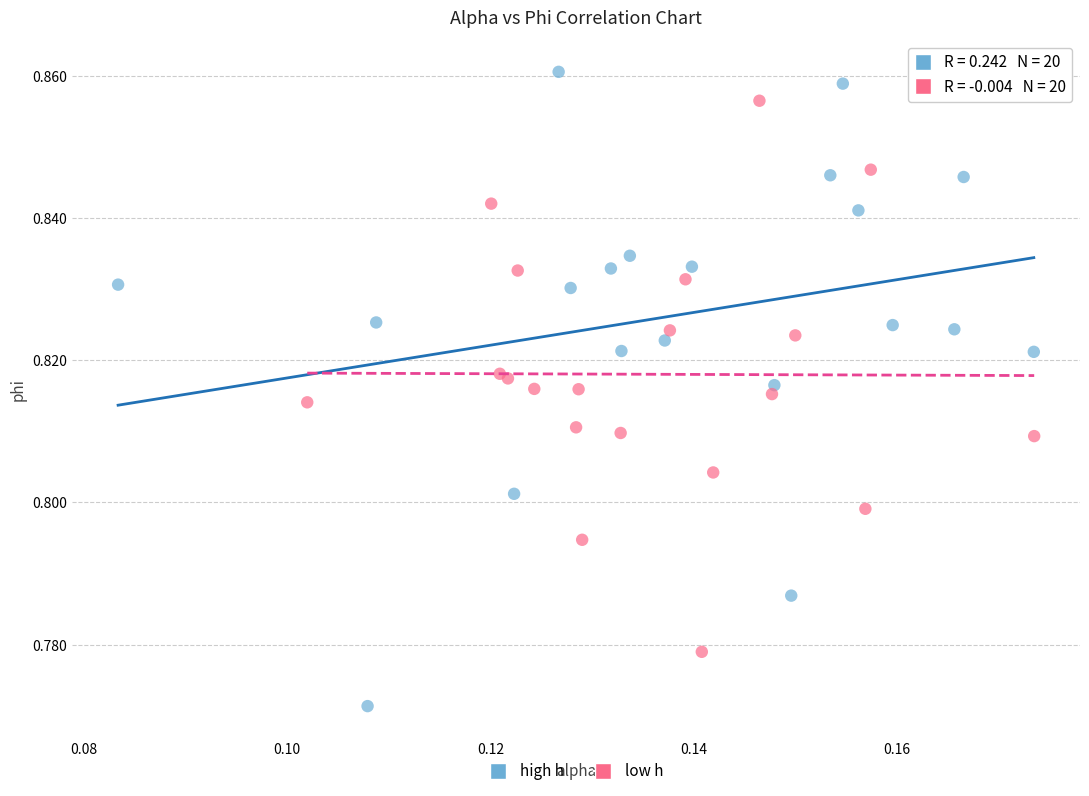

Which series reaches the minimum Y coordinate?

high h